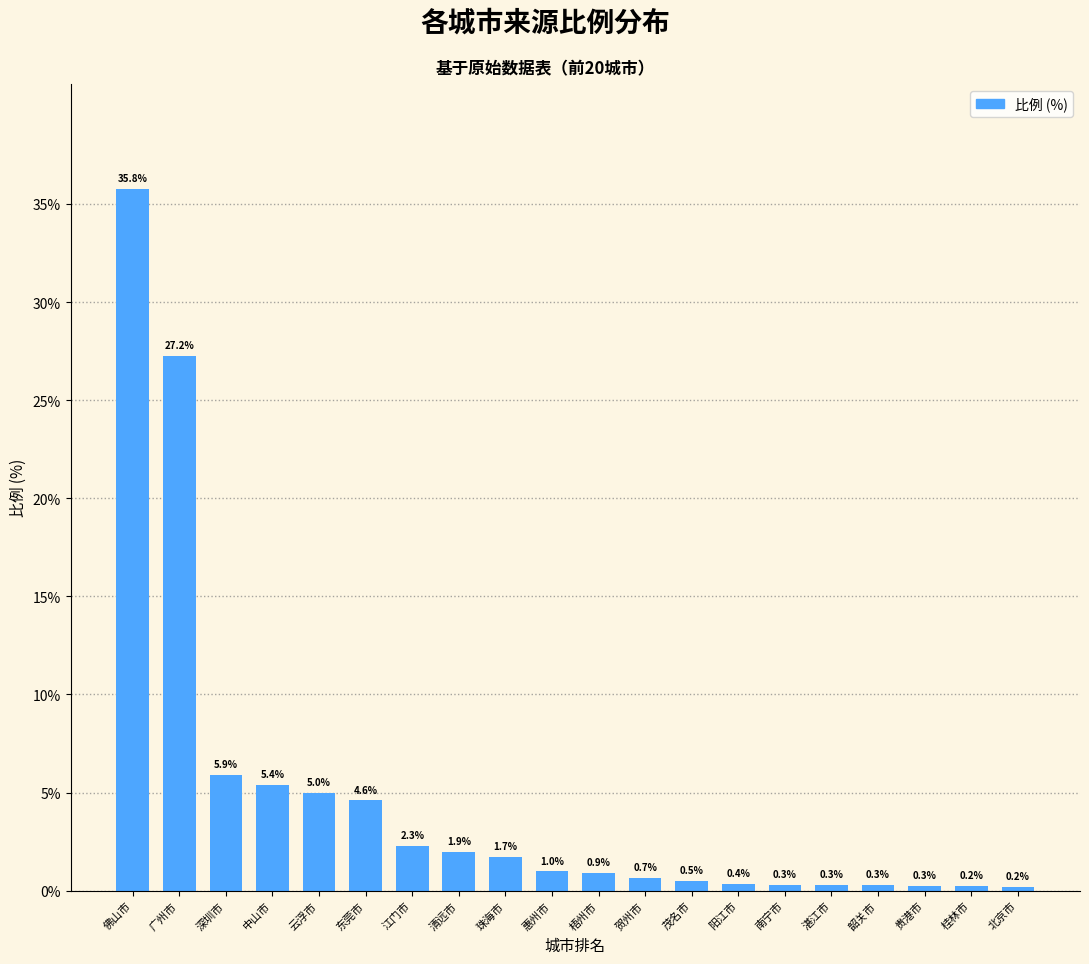

Between 茂名市 and 湛江市, which is larger?

茂名市